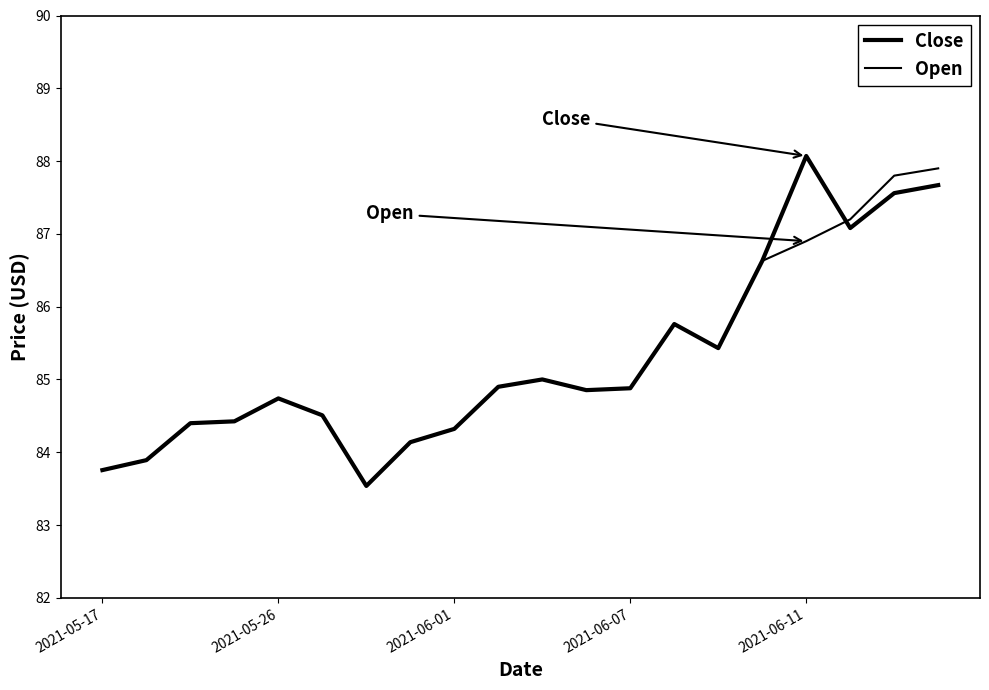

List the series in order of their peak value, lowest first.

Open, Close